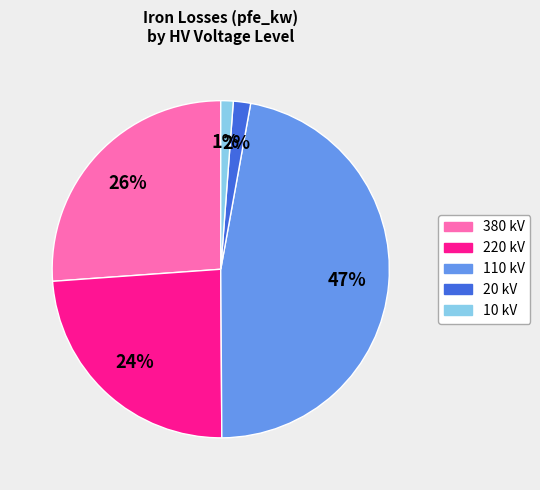

To the nearest percent, what is the average slice percentage?

20%